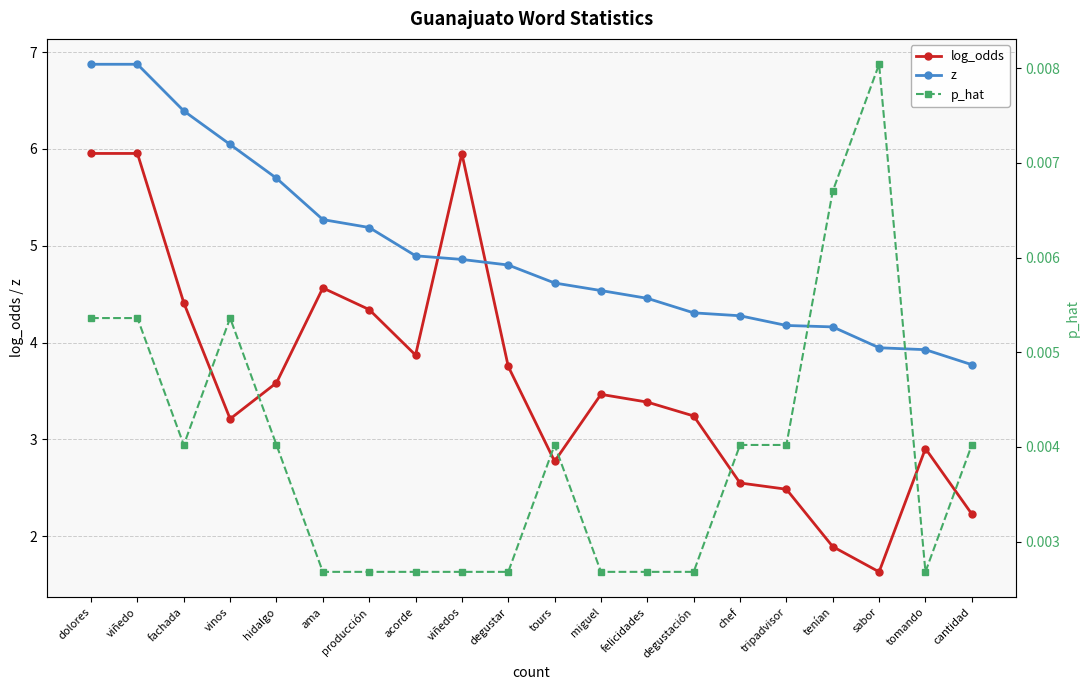

What are all the series names shown in the legend?

log_odds, z, p_hat